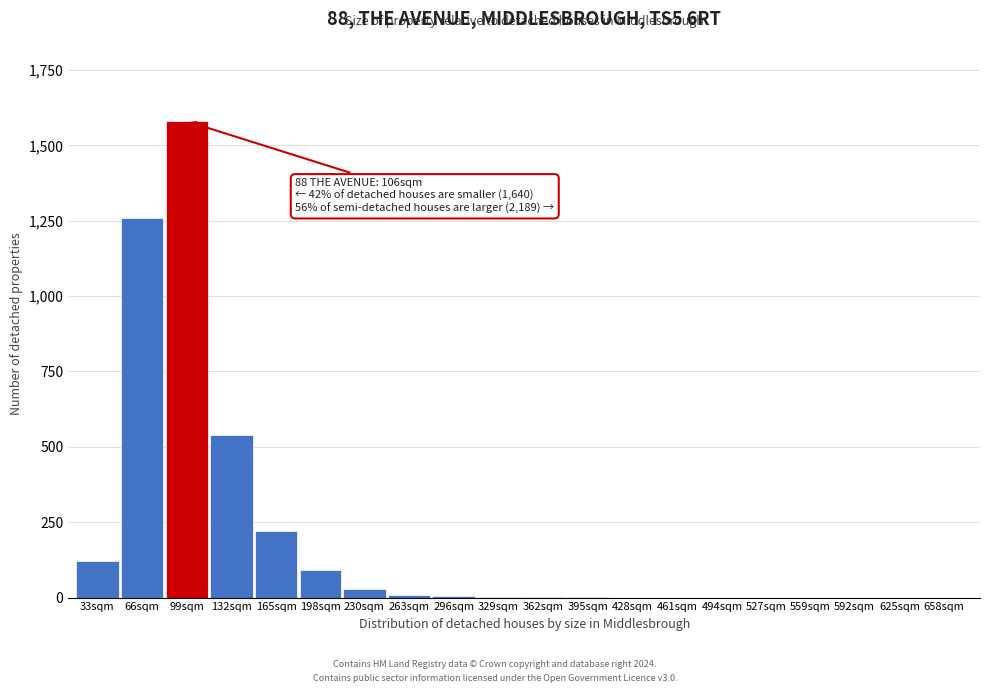

At which category does the chart reach its peak across all series?

99sqm